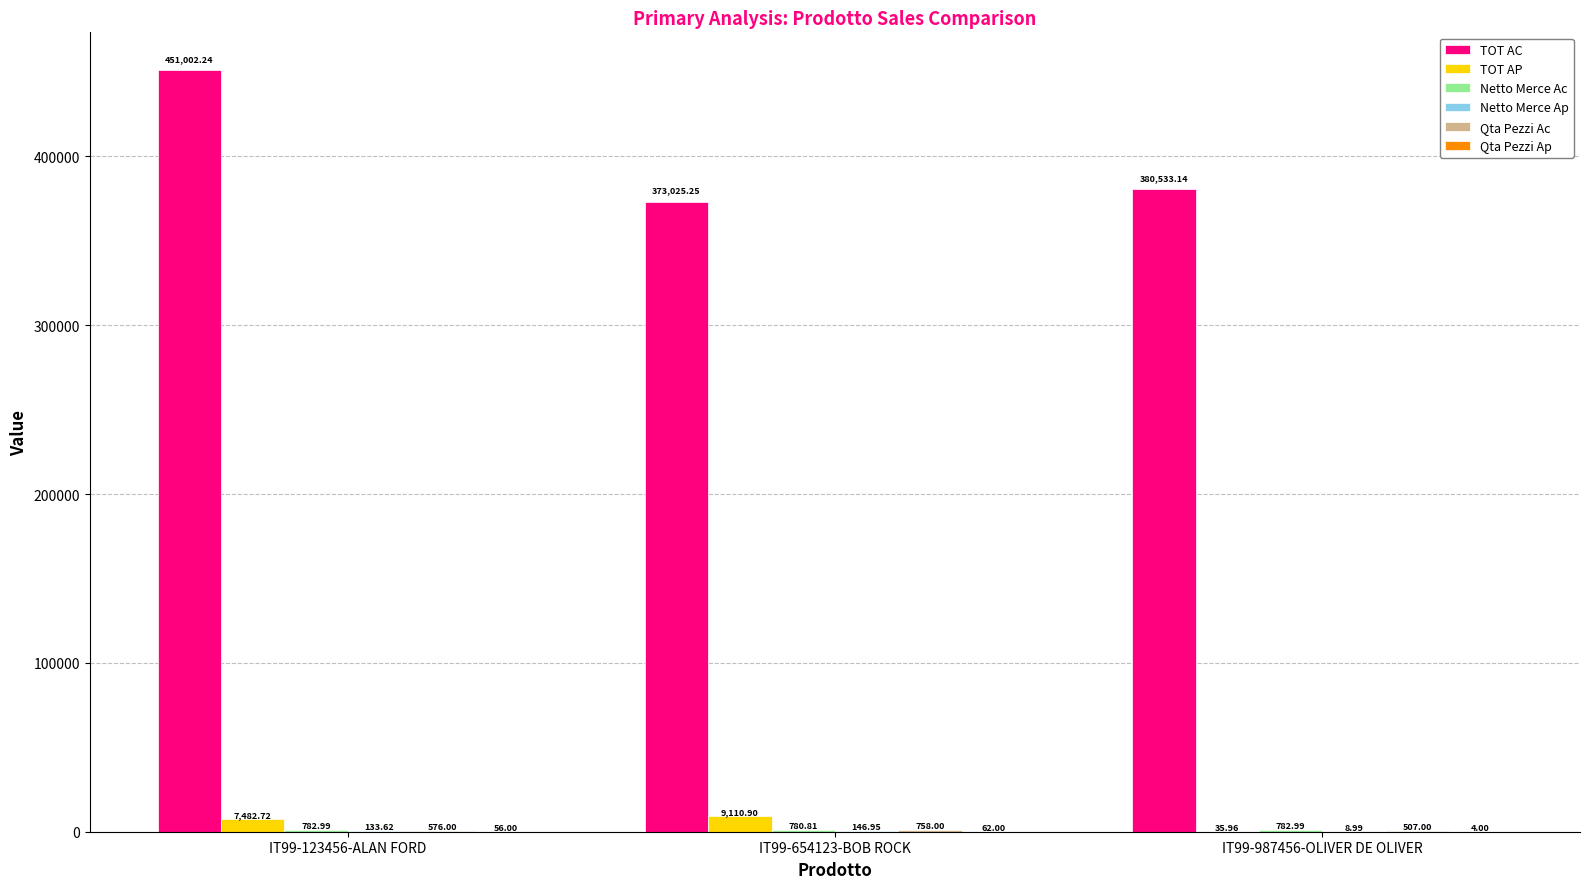

At which category is the sum across all series the highest?

IT99-123456-ALAN FORD